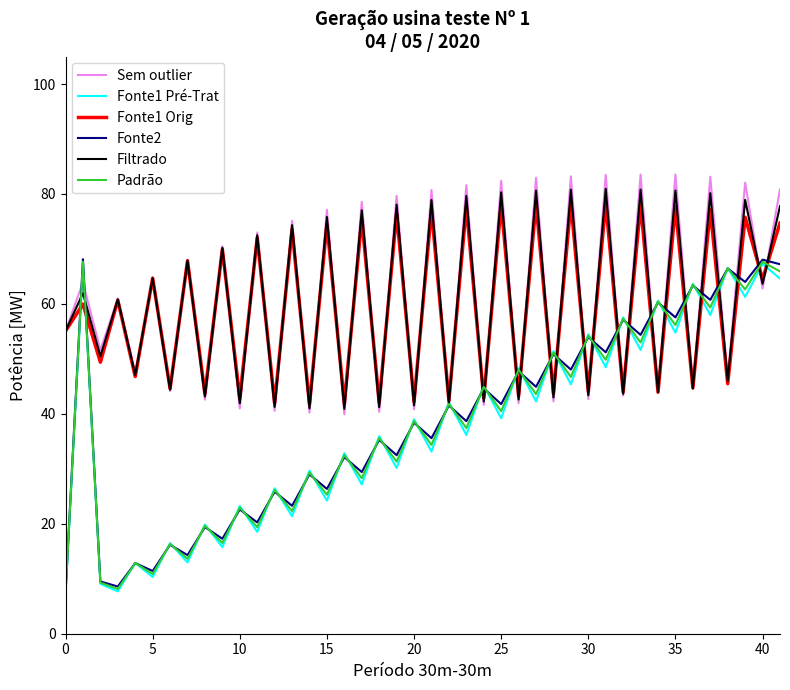

What is the greatest value displayed?

83.5